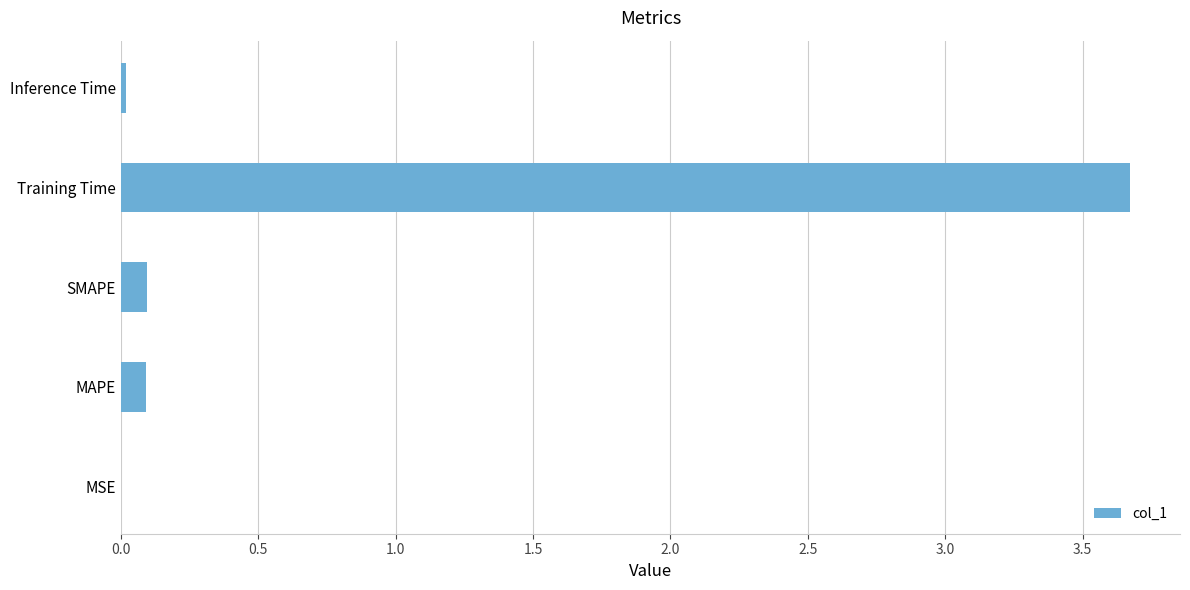

What is the sum of all values?

3.9